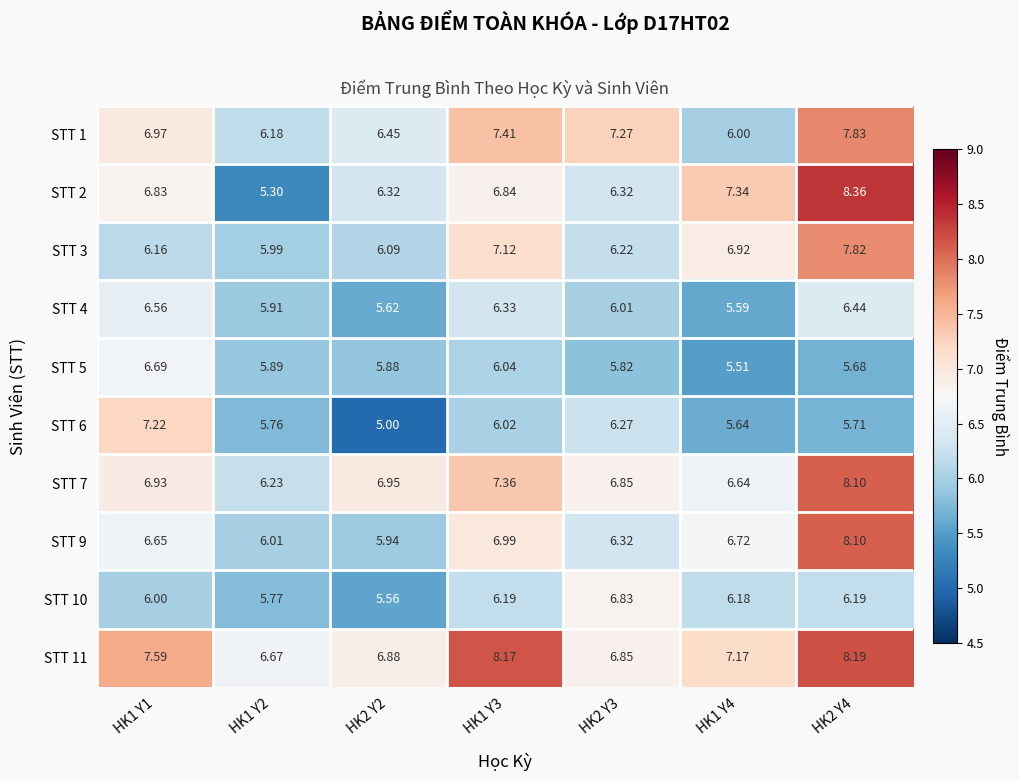

Reading left to right, transcribe all the data shown in this chart.

STT 1: HK1 Y1=7.0	HK1 Y2=6.2	HK2 Y2=6.5	HK1 Y3=7.4	HK2 Y3=7.3	HK1 Y4=6.0	HK2 Y4=7.8
STT 2: HK1 Y1=6.8	HK1 Y2=5.3	HK2 Y2=6.3	HK1 Y3=6.8	HK2 Y3=6.3	HK1 Y4=7.3	HK2 Y4=8.4
STT 3: HK1 Y1=6.2	HK1 Y2=6.0	HK2 Y2=6.1	HK1 Y3=7.1	HK2 Y3=6.2	HK1 Y4=6.9	HK2 Y4=7.8
STT 4: HK1 Y1=6.6	HK1 Y2=5.9	HK2 Y2=5.6	HK1 Y3=6.3	HK2 Y3=6.0	HK1 Y4=5.6	HK2 Y4=6.4
STT 5: HK1 Y1=6.7	HK1 Y2=5.9	HK2 Y2=5.9	HK1 Y3=6.0	HK2 Y3=5.8	HK1 Y4=5.5	HK2 Y4=5.7
STT 6: HK1 Y1=7.2	HK1 Y2=5.8	HK2 Y2=5.0	HK1 Y3=6.0	HK2 Y3=6.3	HK1 Y4=5.6	HK2 Y4=5.7
STT 7: HK1 Y1=6.9	HK1 Y2=6.2	HK2 Y2=7.0	HK1 Y3=7.4	HK2 Y3=6.8	HK1 Y4=6.6	HK2 Y4=8.1
STT 9: HK1 Y1=6.7	HK1 Y2=6.0	HK2 Y2=5.9	HK1 Y3=7.0	HK2 Y3=6.3	HK1 Y4=6.7	HK2 Y4=8.1
STT 10: HK1 Y1=6.0	HK1 Y2=5.8	HK2 Y2=5.6	HK1 Y3=6.2	HK2 Y3=6.8	HK1 Y4=6.2	HK2 Y4=6.2
STT 11: HK1 Y1=7.6	HK1 Y2=6.7	HK2 Y2=6.9	HK1 Y3=8.2	HK2 Y3=6.8	HK1 Y4=7.2	HK2 Y4=8.2